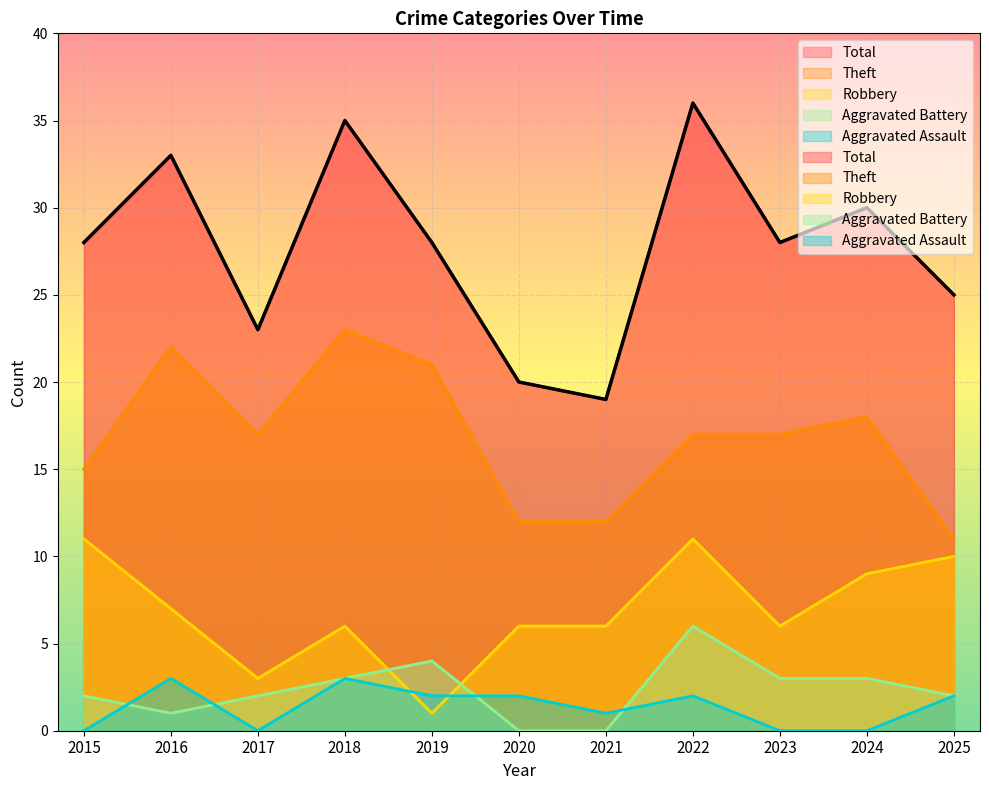

Which category has the lowest value in the Robbery series?

2019